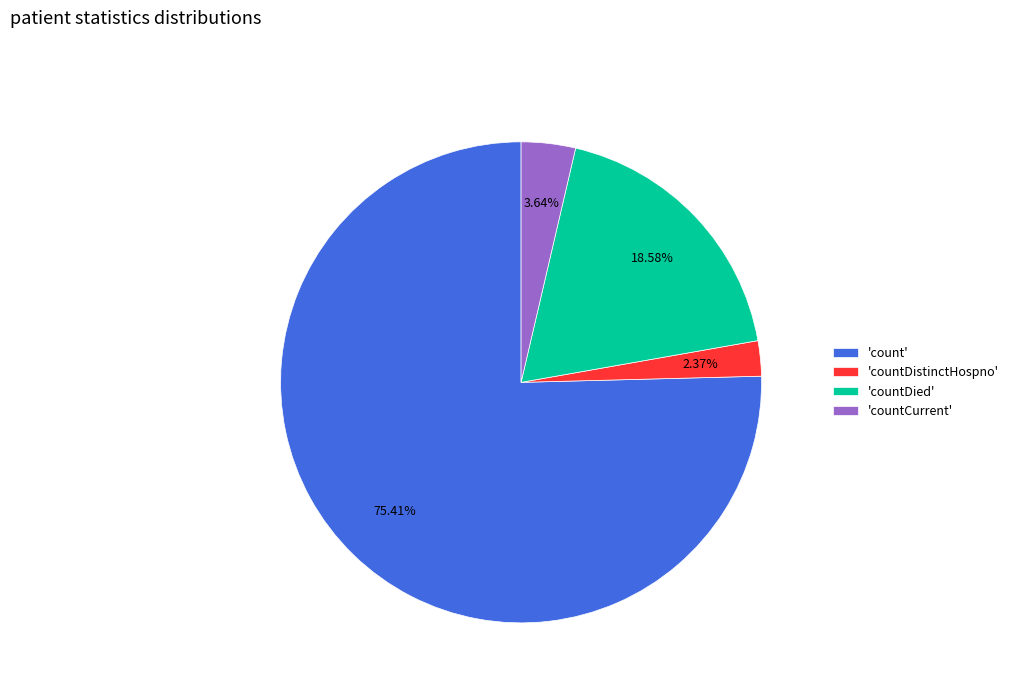

What is the ratio of the value at 'count' to the value at 'countCurrent'?

20.7